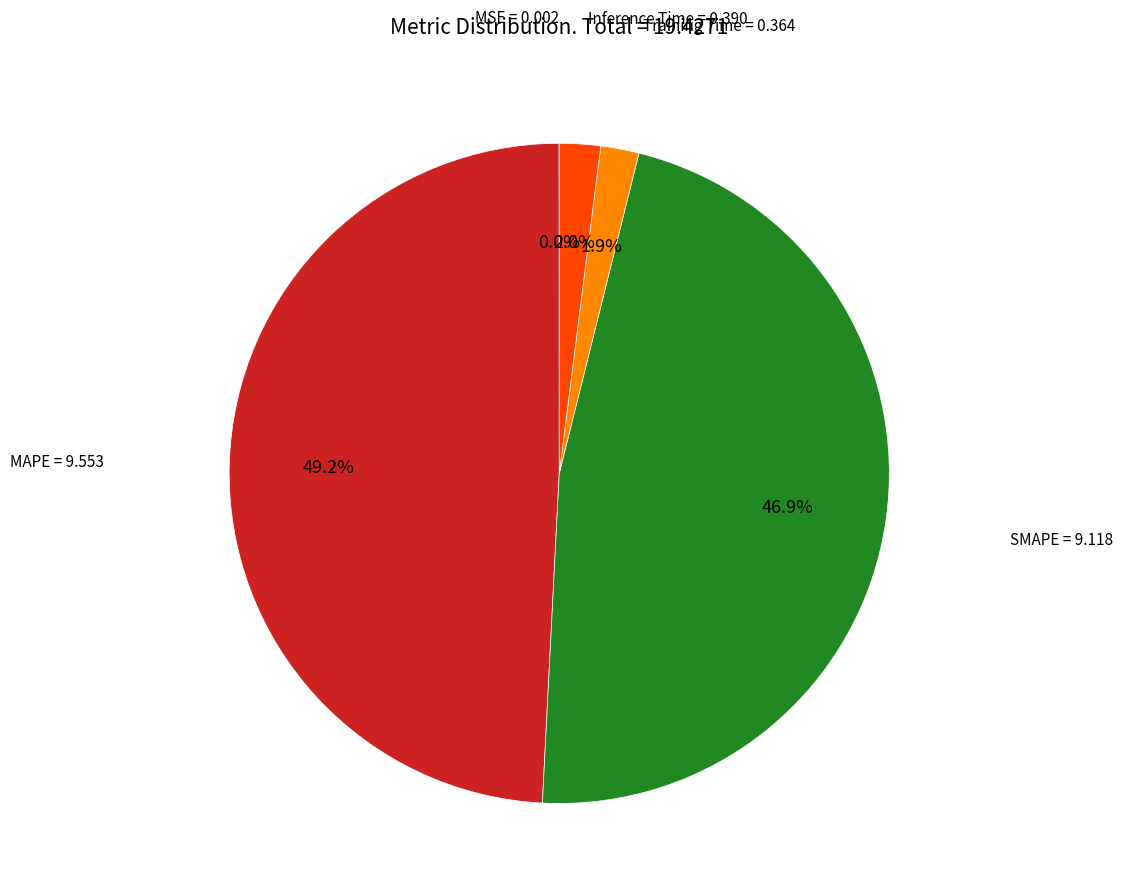

Is there a majority slice in this chart?

No